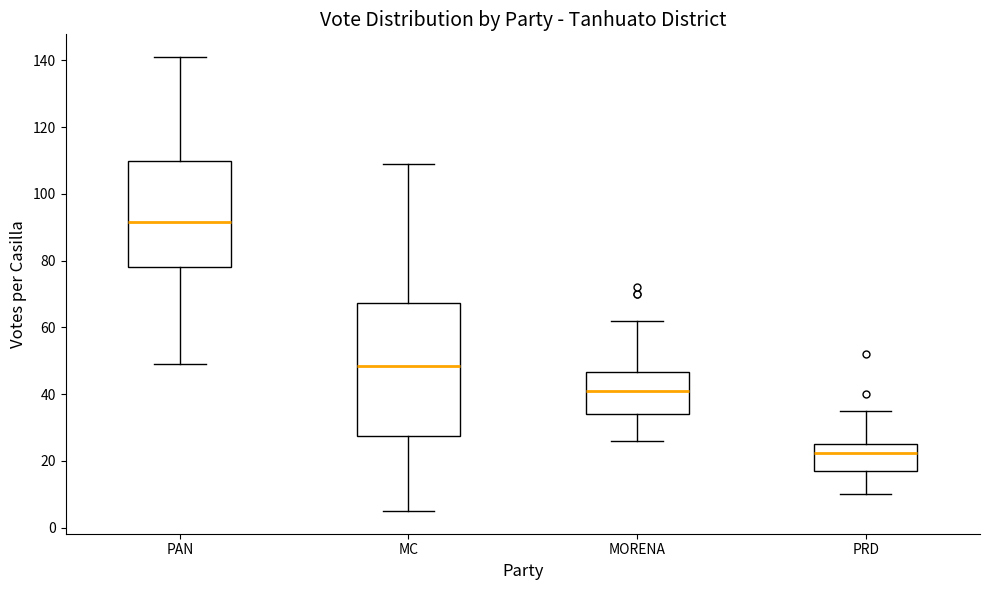

Which box has the highest median line?

PAN